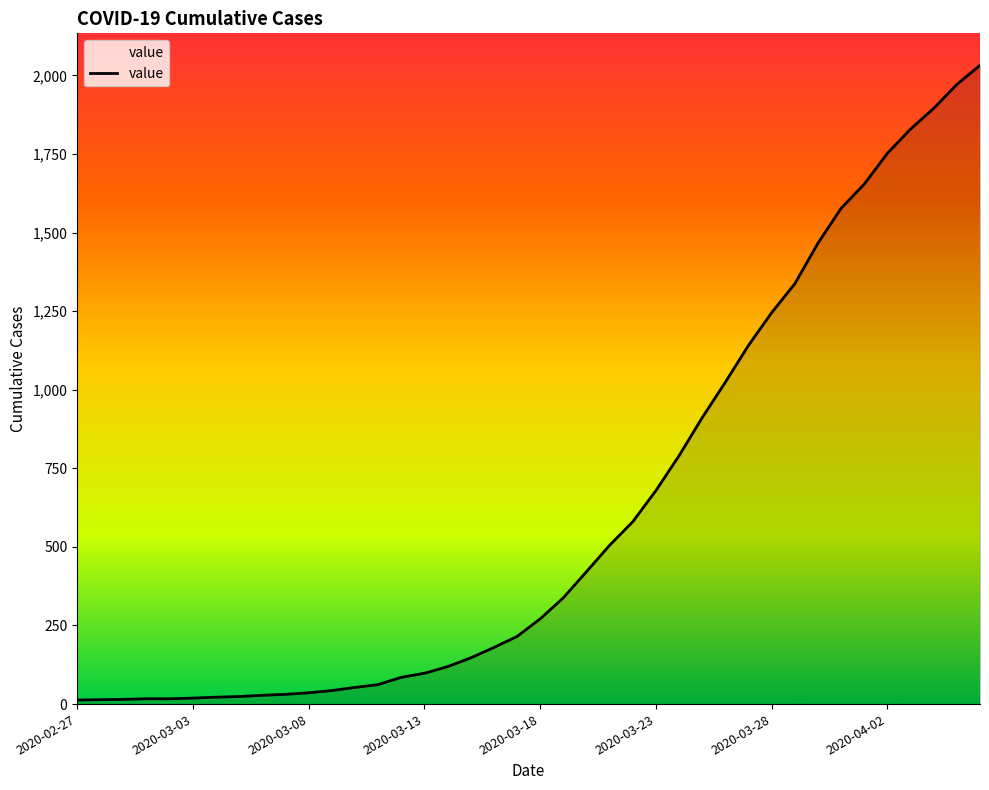

What is the greatest value displayed?

2032